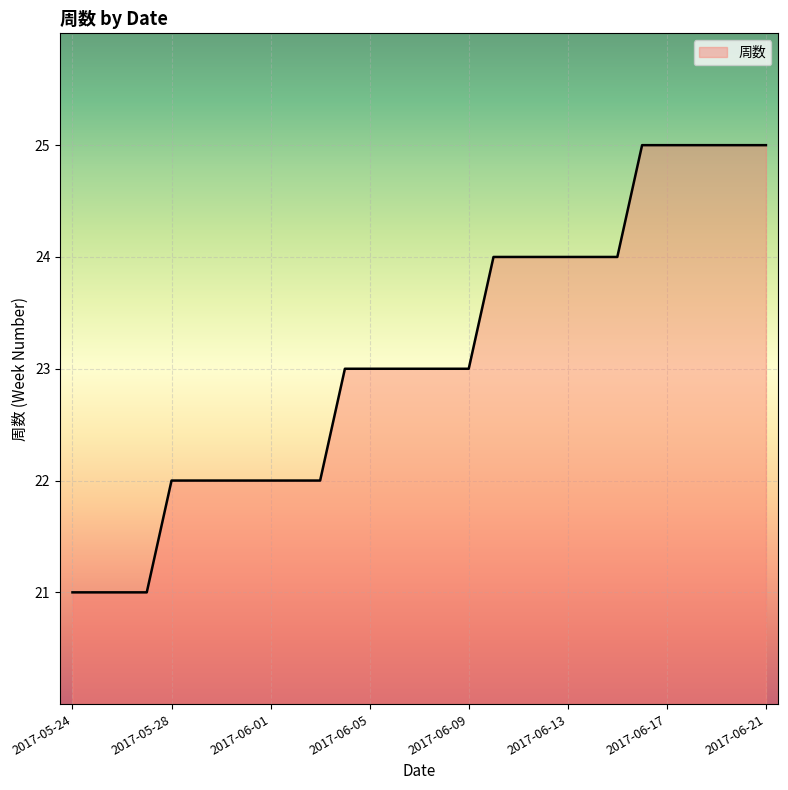

What is the smallest value displayed?

21